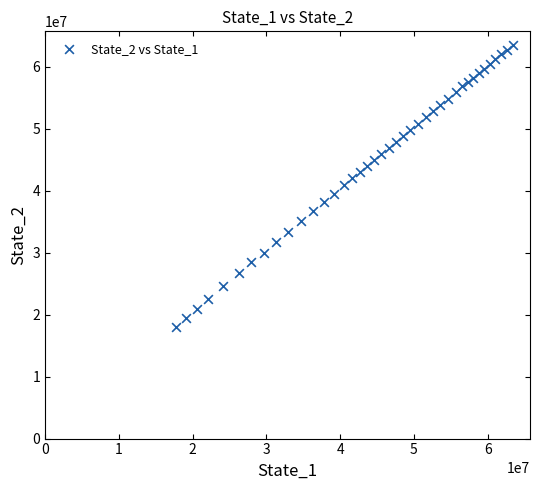

What is the range of Y values (max minus min)?

45406099.0